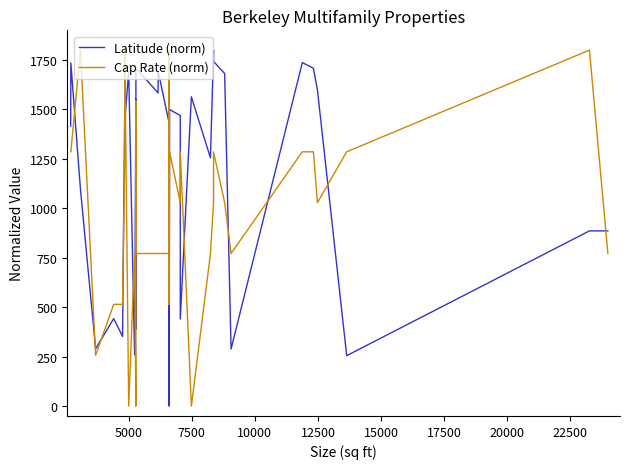

What is the difference between the second highest and second lowest values in the Cap Rate (norm) series?

1800.0